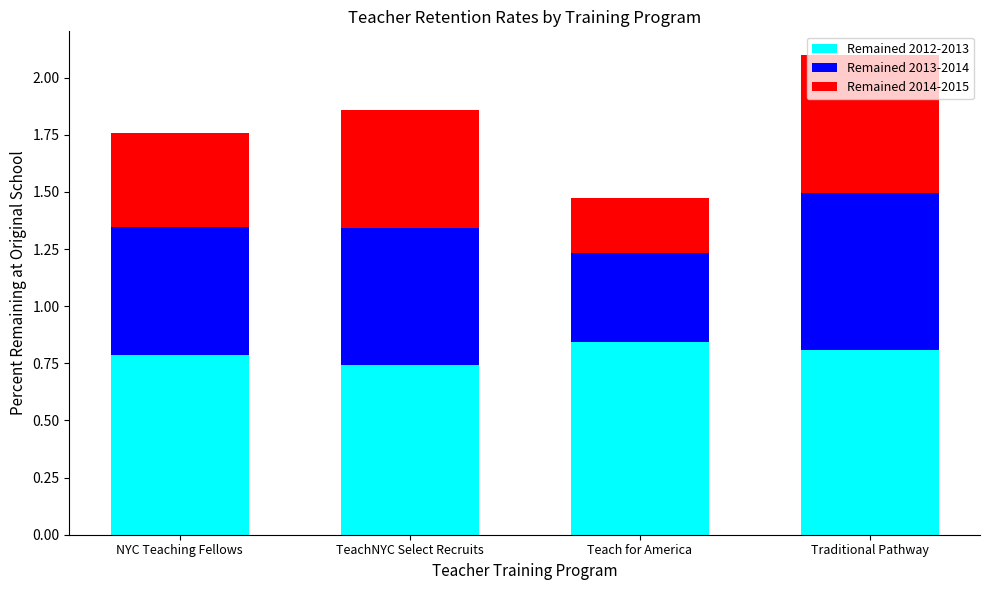

How many bars are there in total?

4